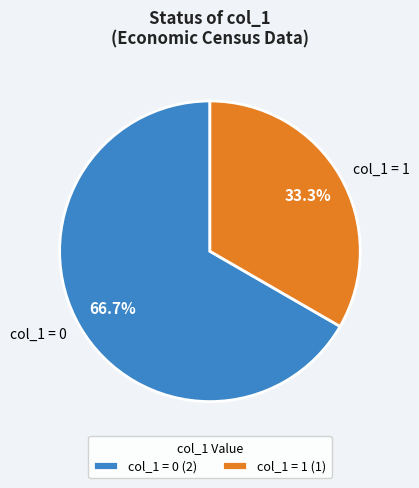

Approximately how many times larger is the value at col_1 = 1 compared to col_1 = 0?

0.5